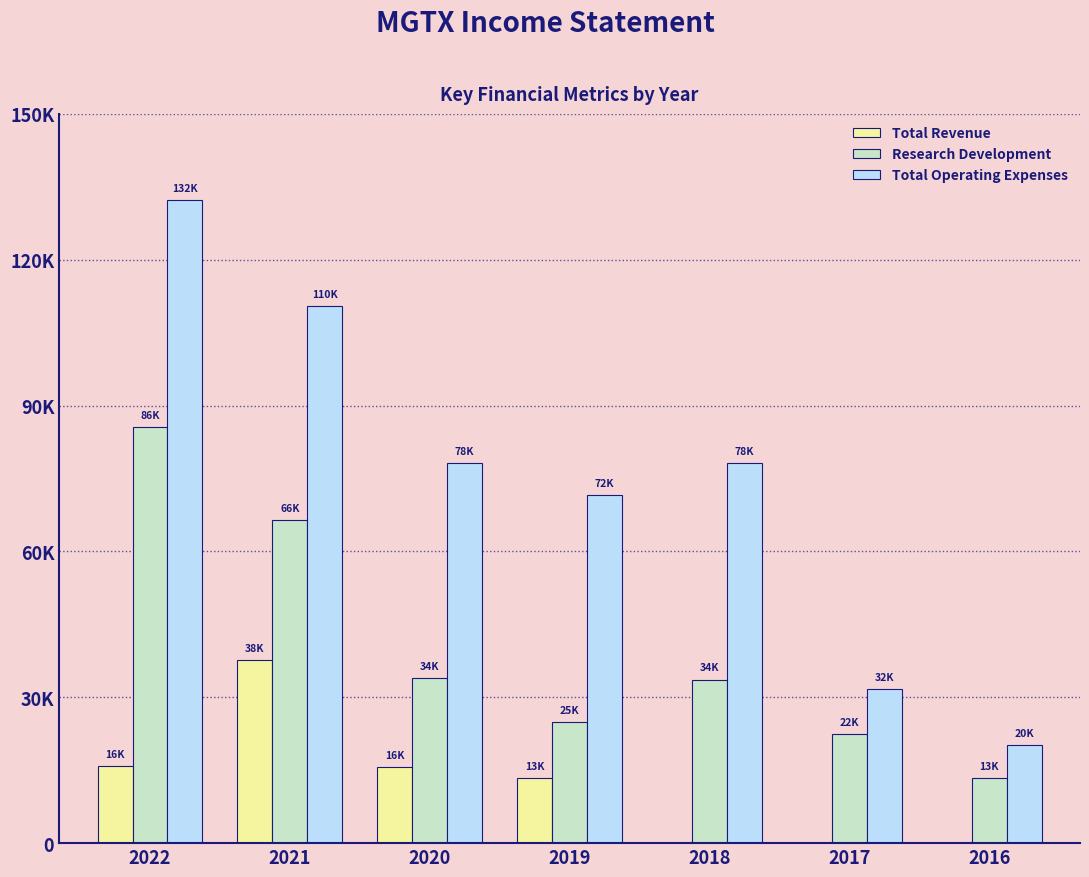

What are all the series names shown in the legend?

Total Revenue, Research Development, Total Operating Expenses